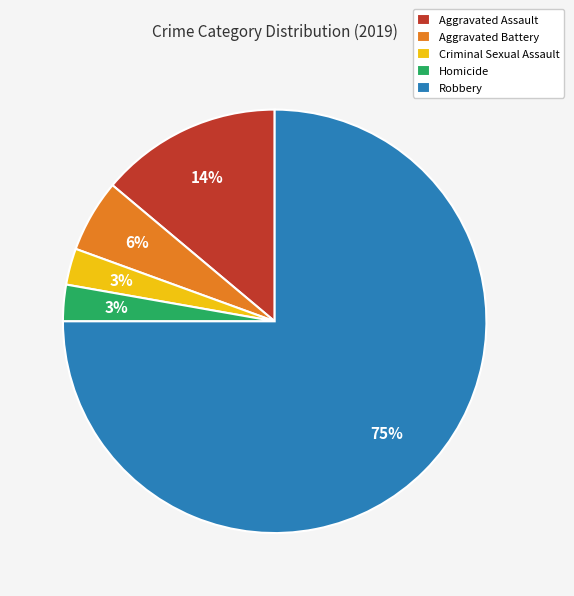

Combined, do Criminal Sexual Assault and Aggravated Assault account for over 50%?

No